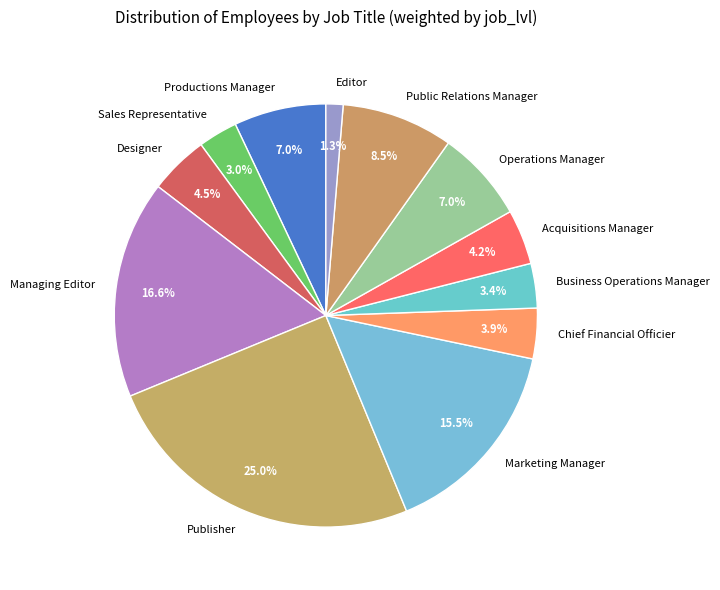

Count the number of slices in the pie.

12